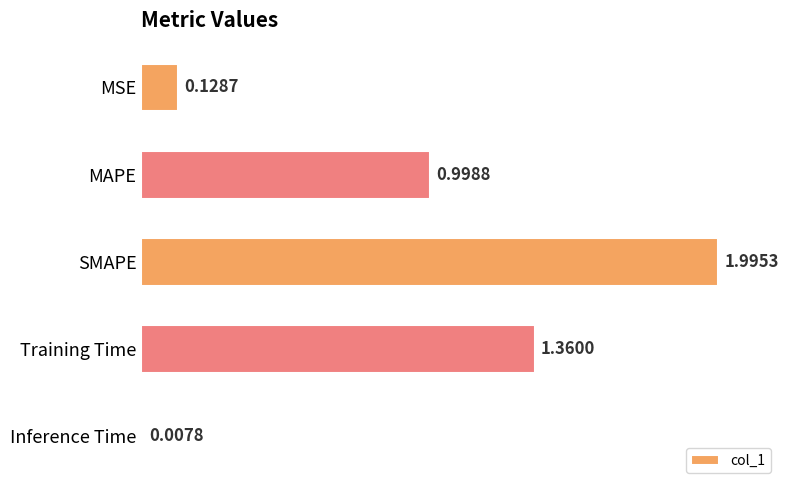

Which category has the highest value across all series?

SMAPE